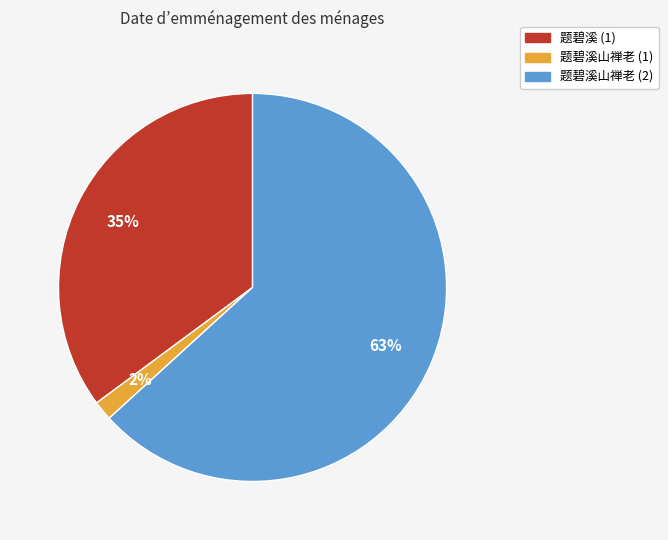

Count the number of slices in the pie.

3